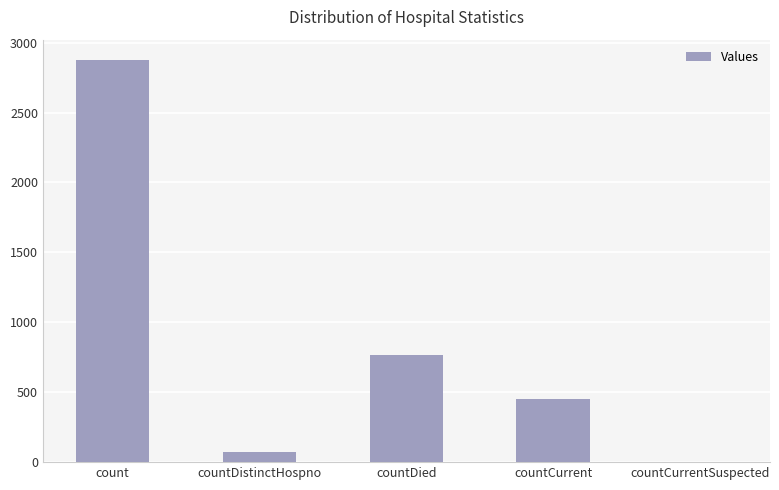

Is it true that the value at countDied is 766?

True